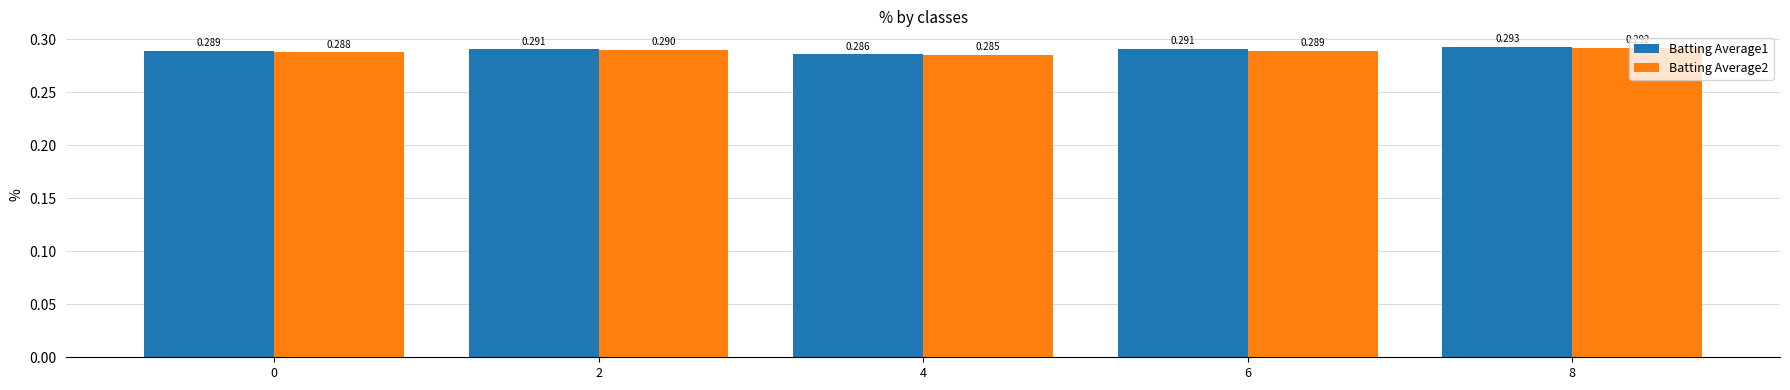

Is the value of Batting Average2 at 2 greater than the value of Batting Average1 at 2?

No